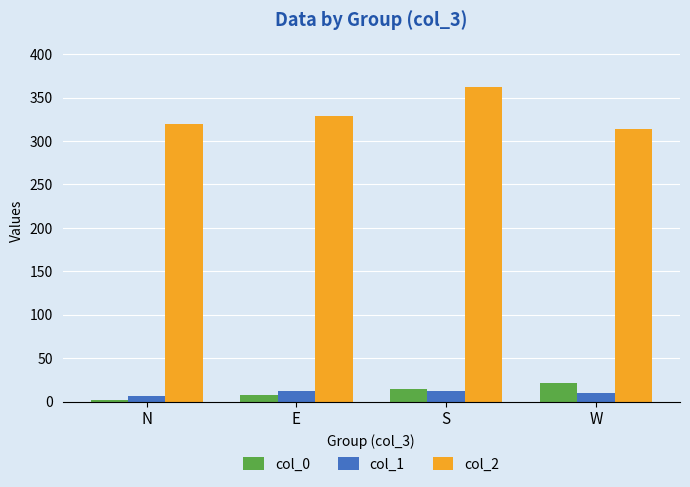

True or false: col_2 has a value of 539.8 at E.

False